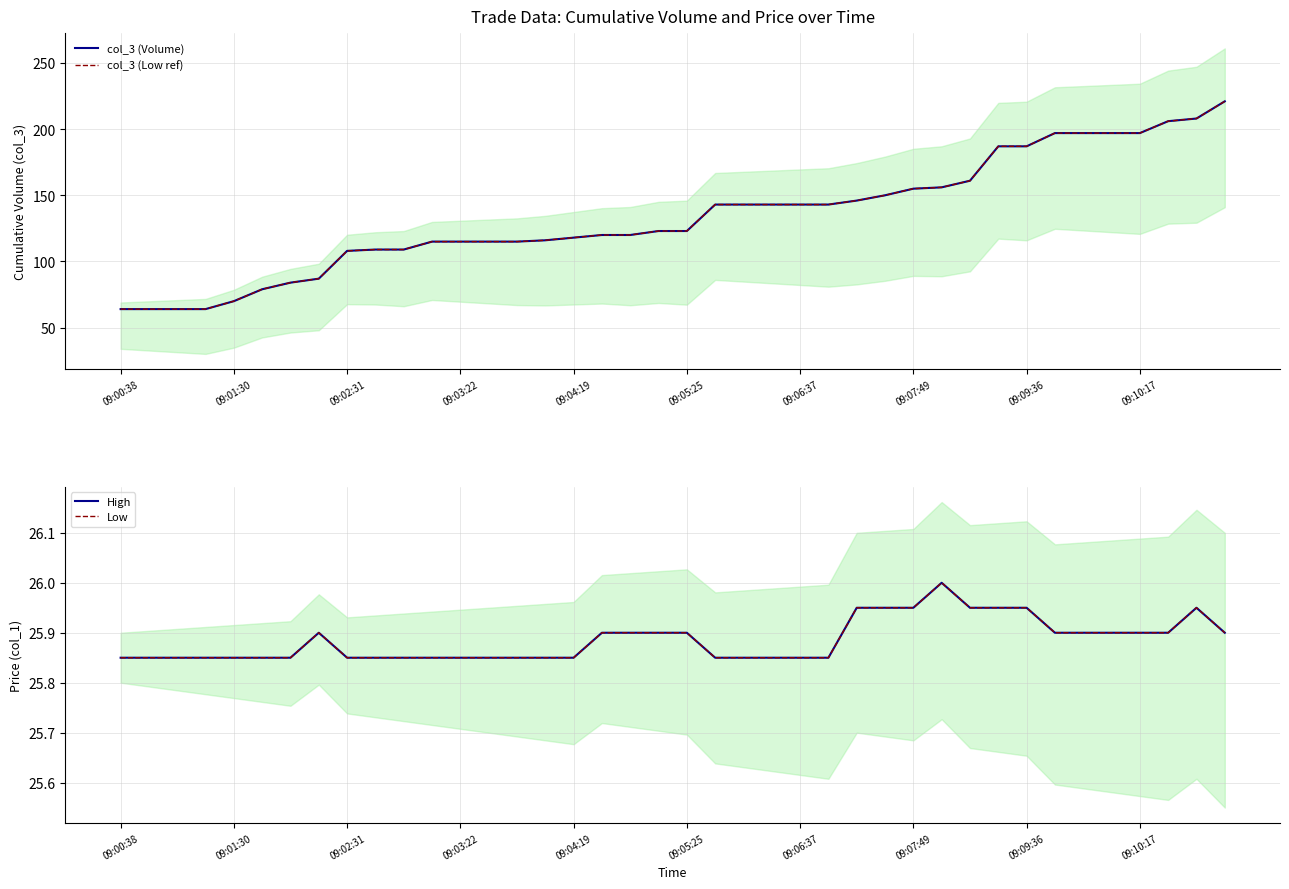

At which label does Low reach its peak?

29